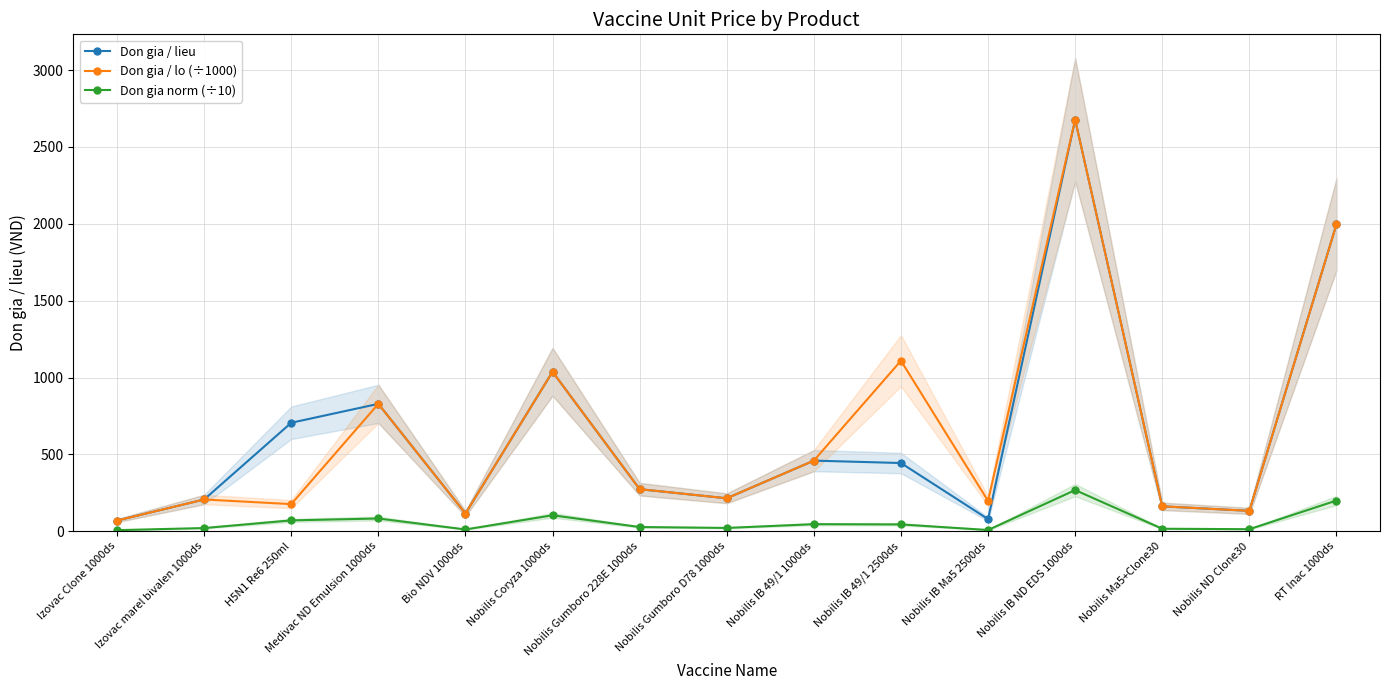

What is the minimum value for Don gia / lieu?

69.7